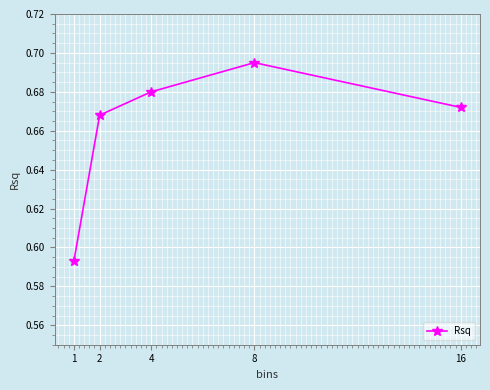

List the labels in order of value, largest first.

8, 4, 16, 2, 1